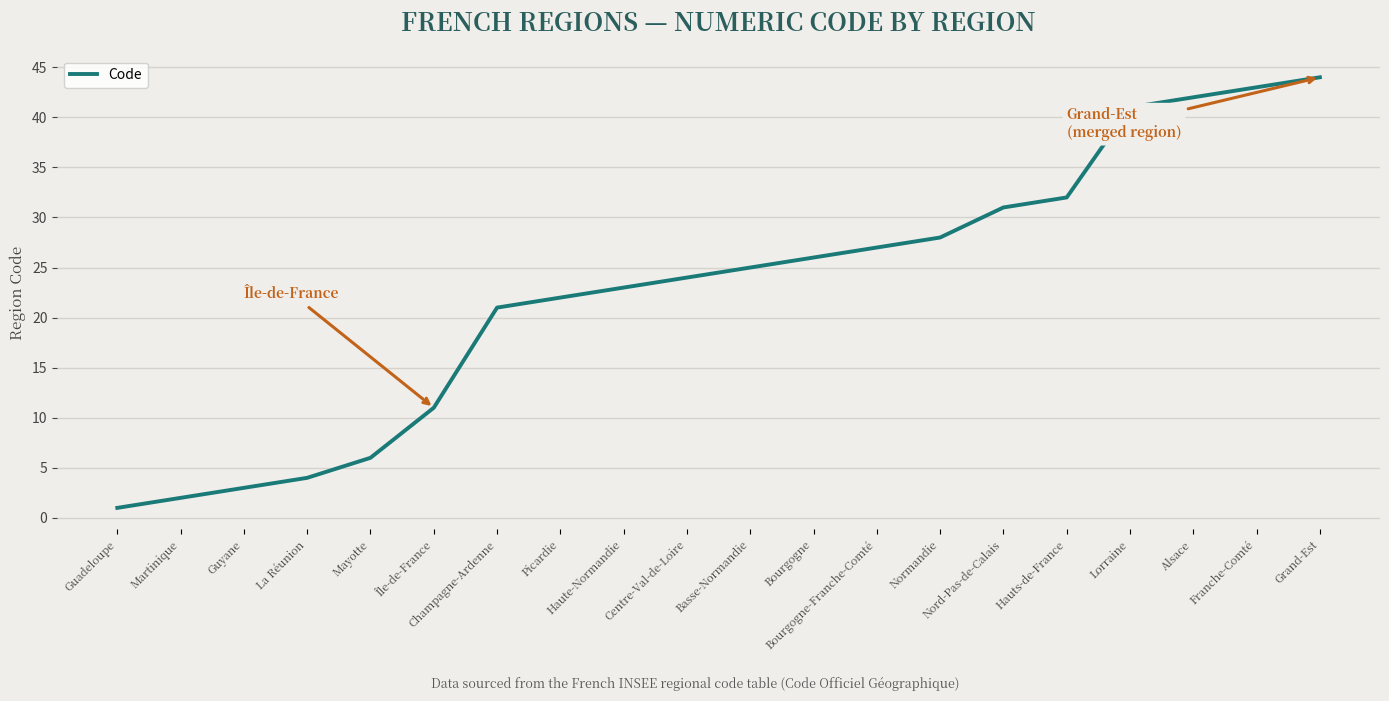

What is the difference between the values at Basse-Normandie and Lorraine?

16